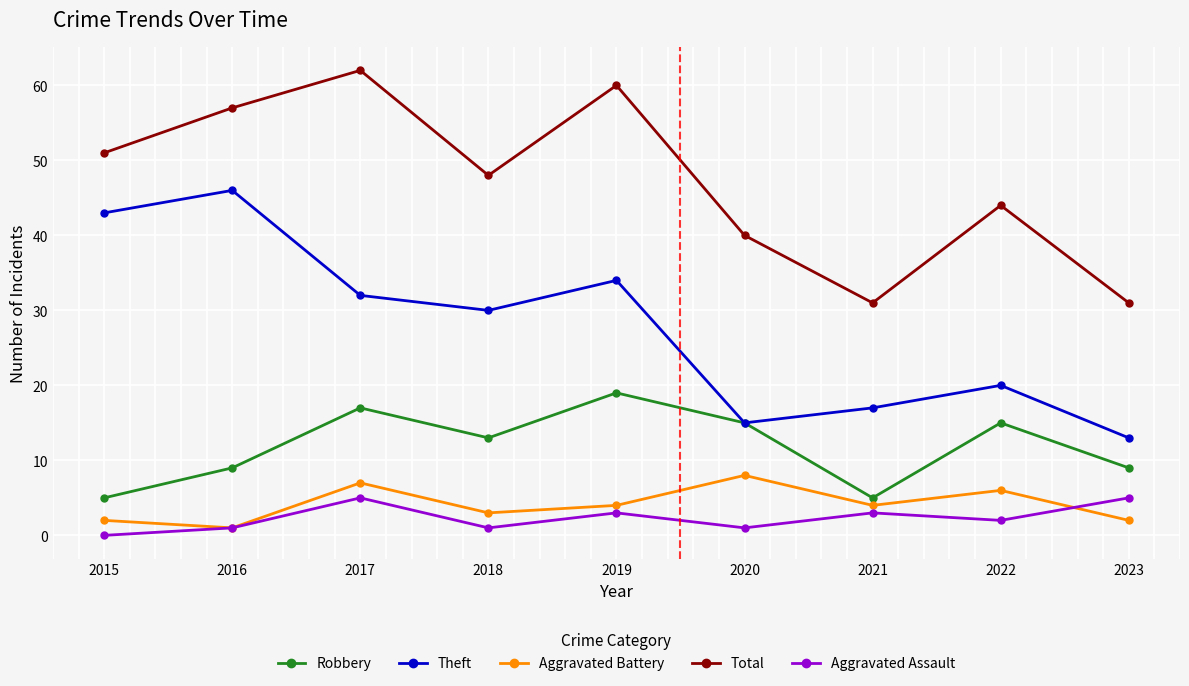

Where does the Aggravated Battery series first go above 4?

2017